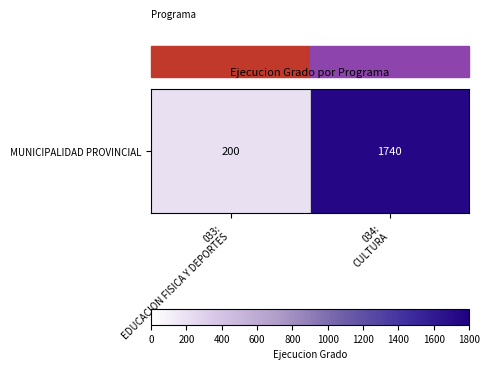

Which category has the highest value across all series?

034:
CULTURA